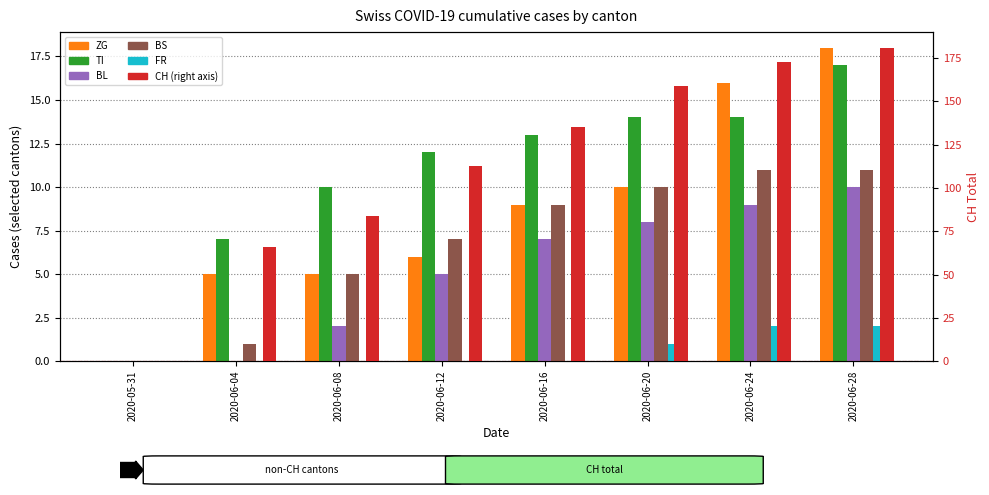

Which series has the largest range (max minus min)?

CH